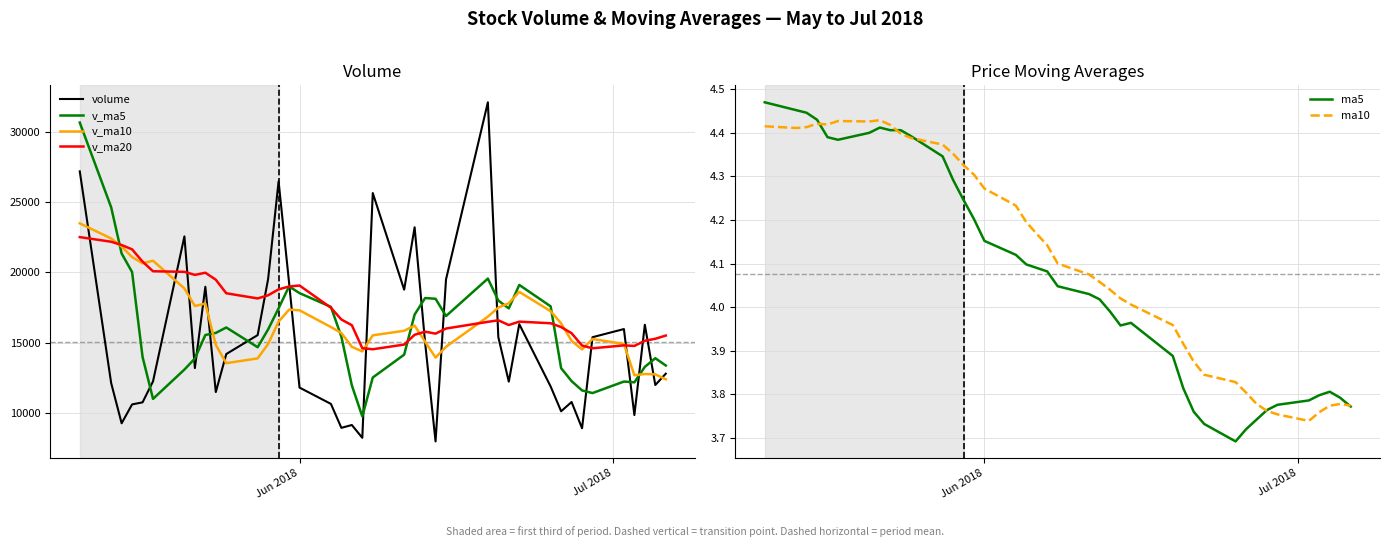

What is the highest value of the v_ma10 series?

23487.4